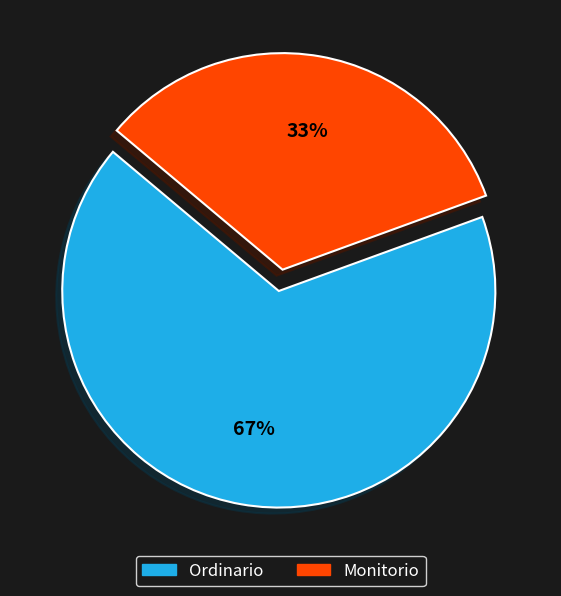

To the nearest percent, what portion does Monitorio represent?

33%